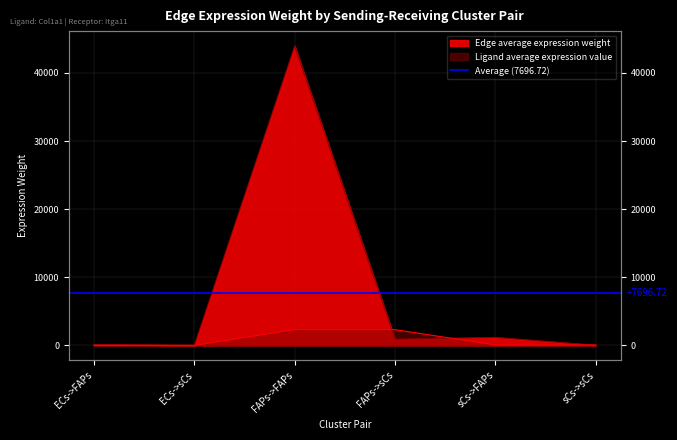

How many data points in Ligand average expression value are less than 61?

2